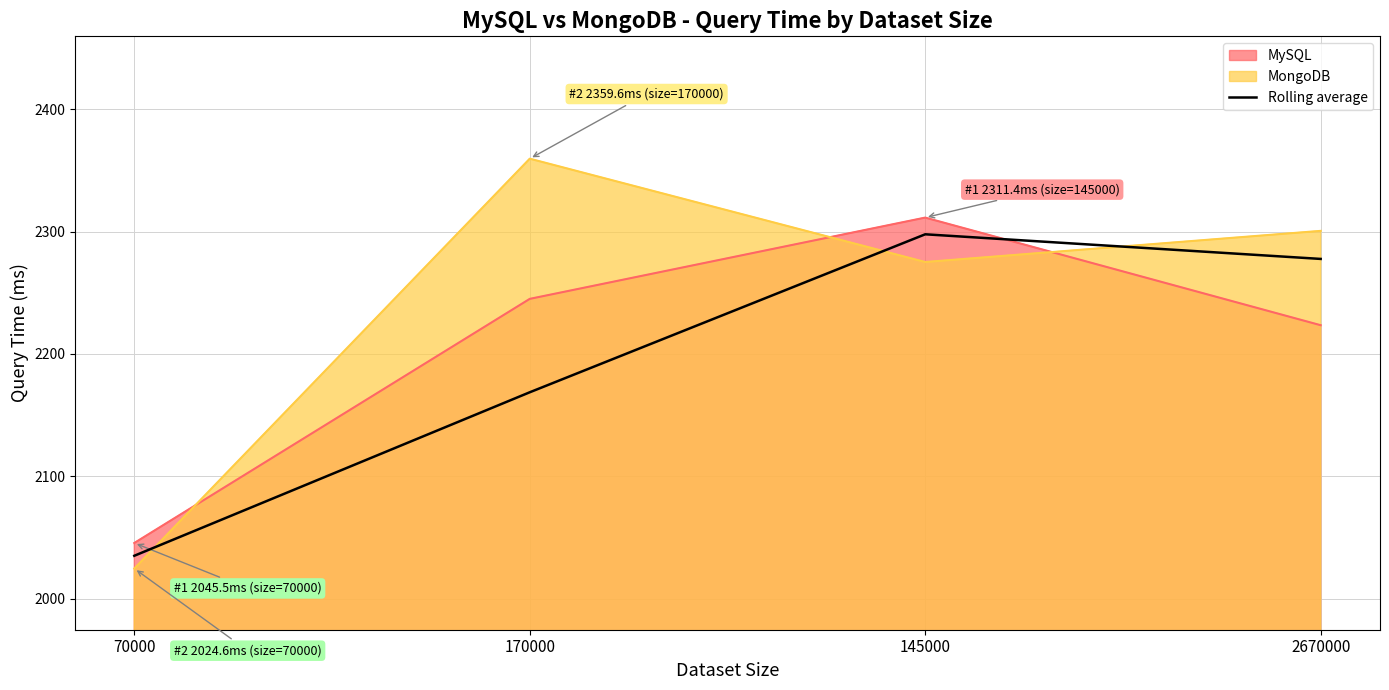

Which has a higher value, 145000 or 2670000?

145000